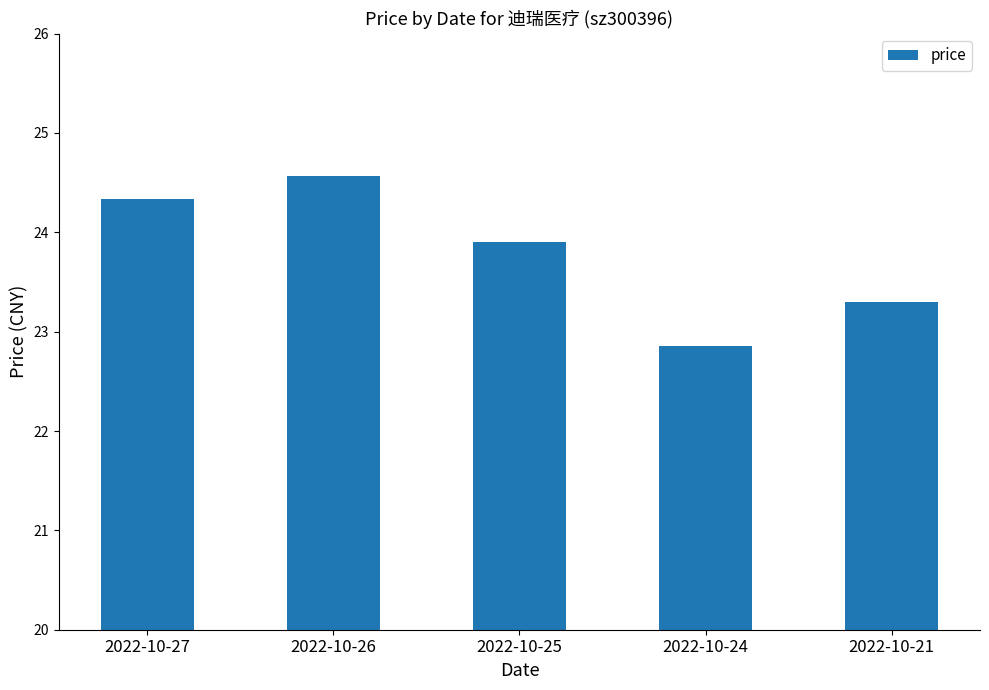

Reading right to left, transcribe all the data shown in this chart.

23.3	22.9	23.9	24.6	24.3